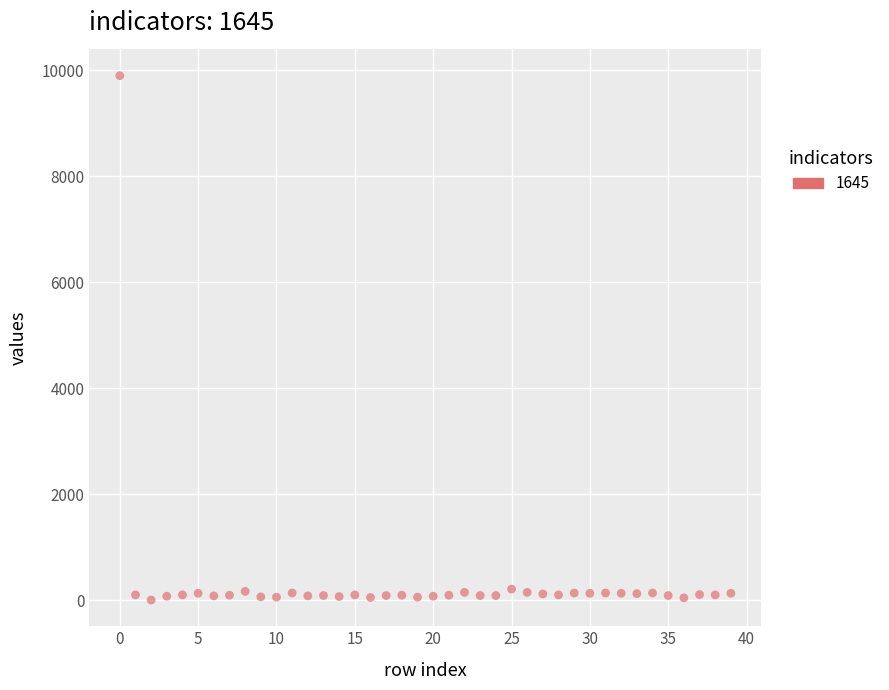

What is the range of Y values (max minus min)?

9902